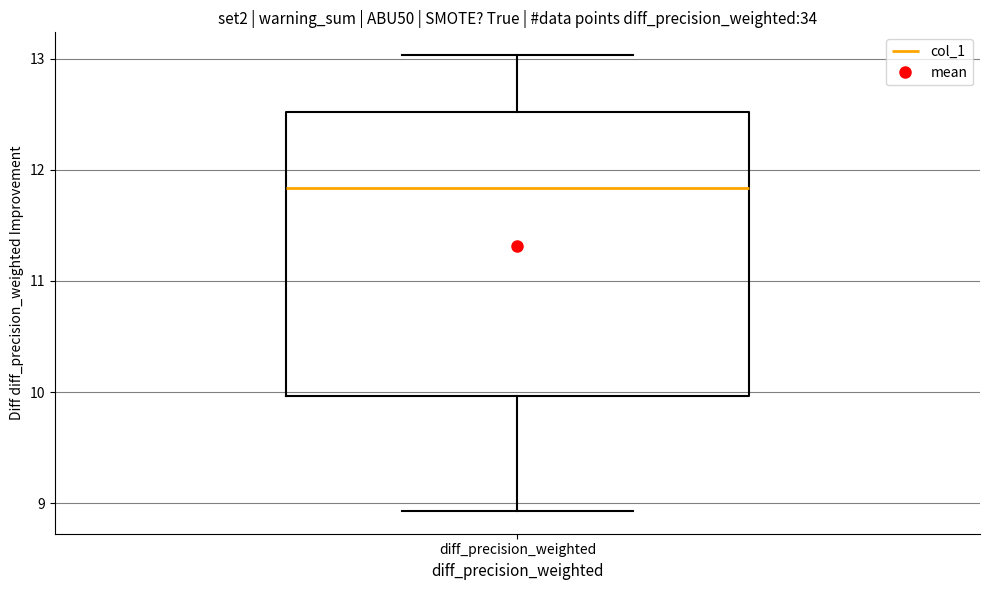

Where does the lower whisker of the box for diff_precision_weighted end on the y-axis? The values are not printed on the chart, so give them approximately, as read against the axis.

8.9